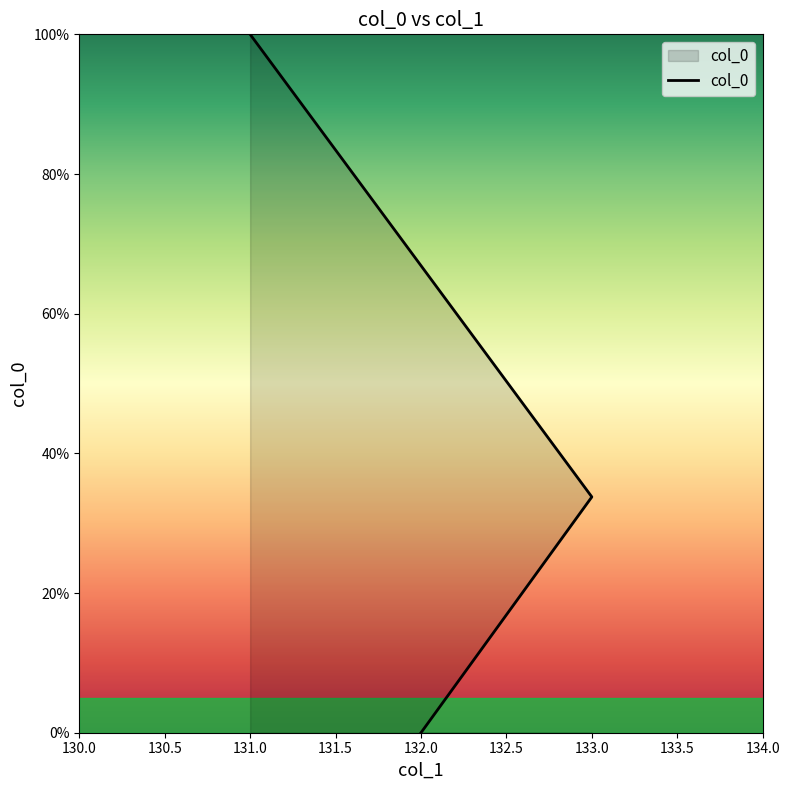

At which label does the data first exceed 33?

133